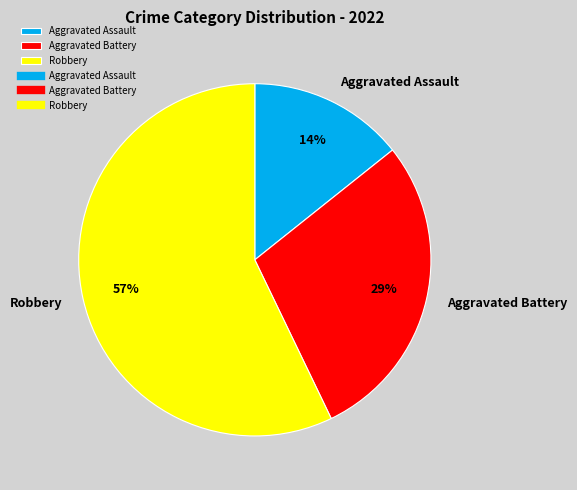

What percentage is the Aggravated Assault slice, to the nearest percent?

14%